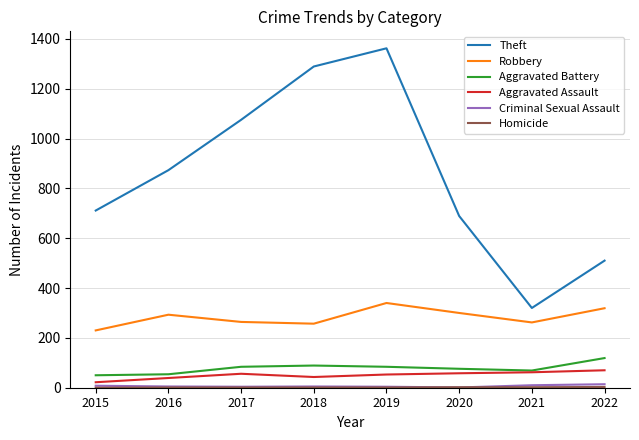

What is the maximum value shown in the chart?

1362